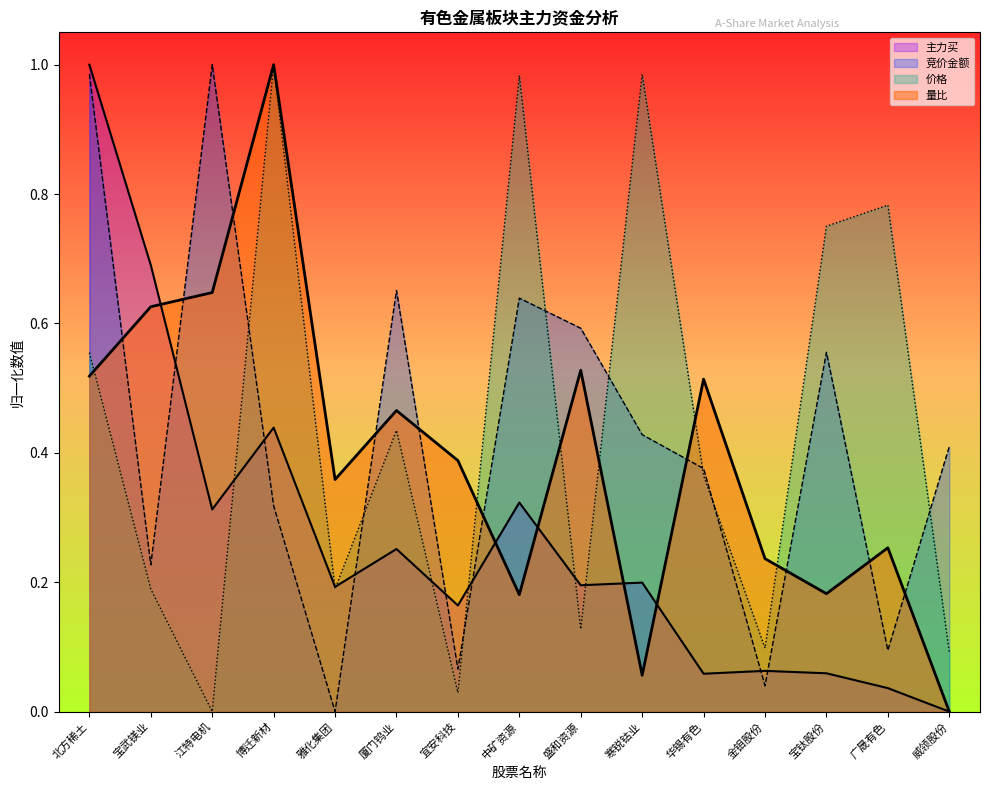

Where is 主力买 nearest to the value 0?

威领股份